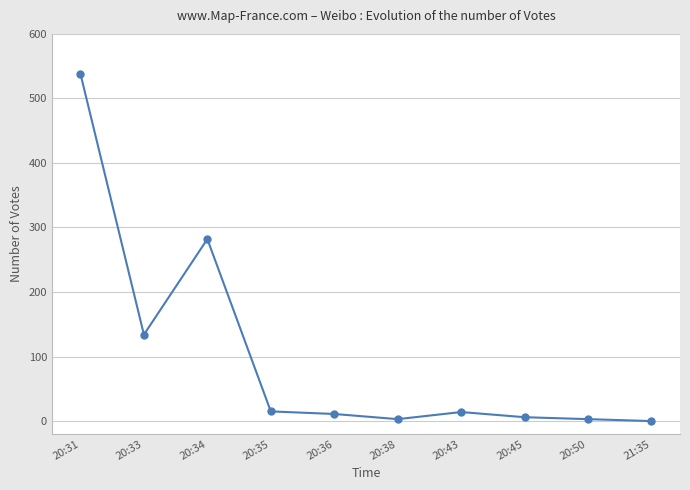

Is this an area chart (filled region under the line)?

No